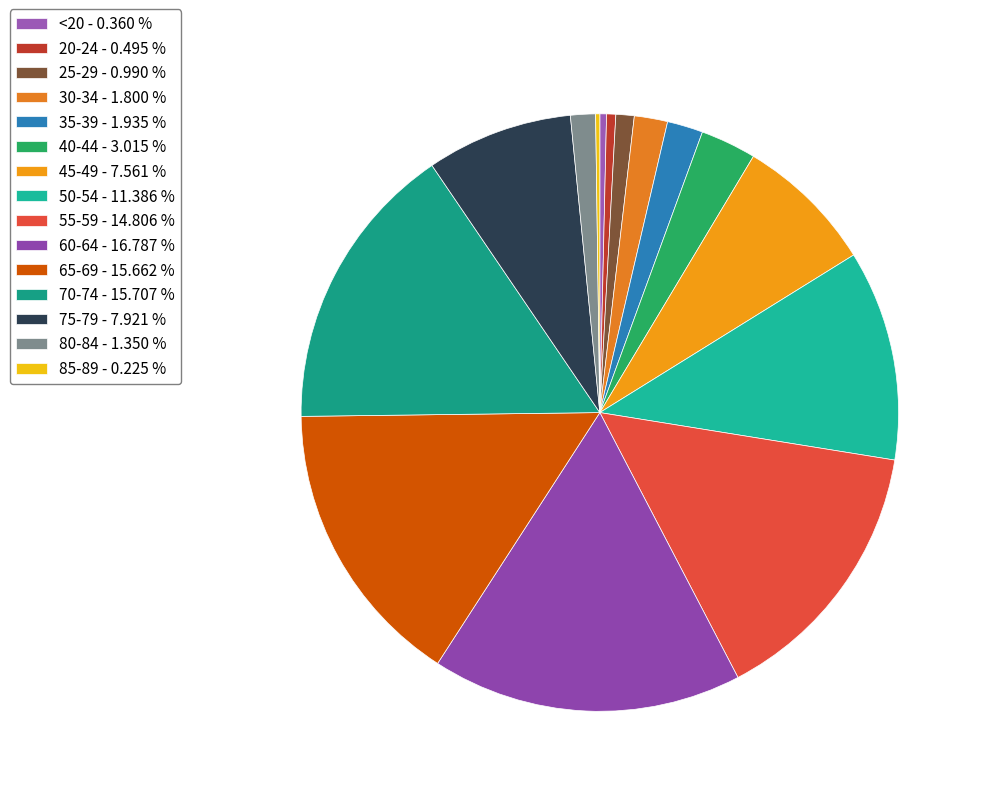

How many slices are in this pie chart?

15